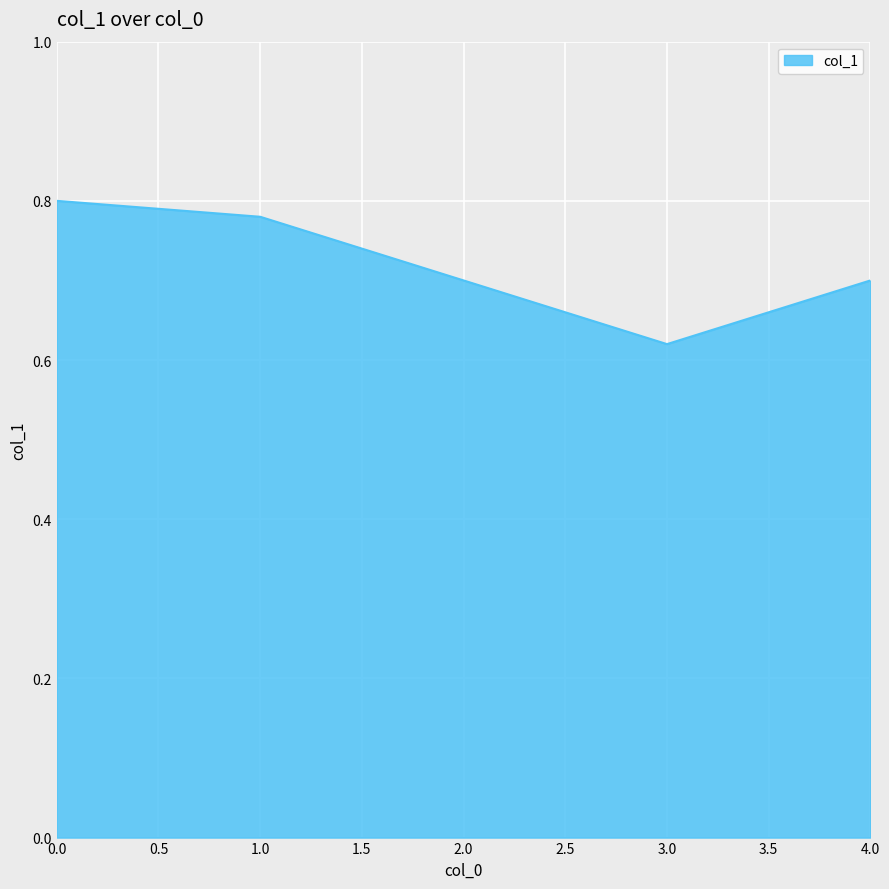

What is the difference between the second highest and second lowest values?

0.1